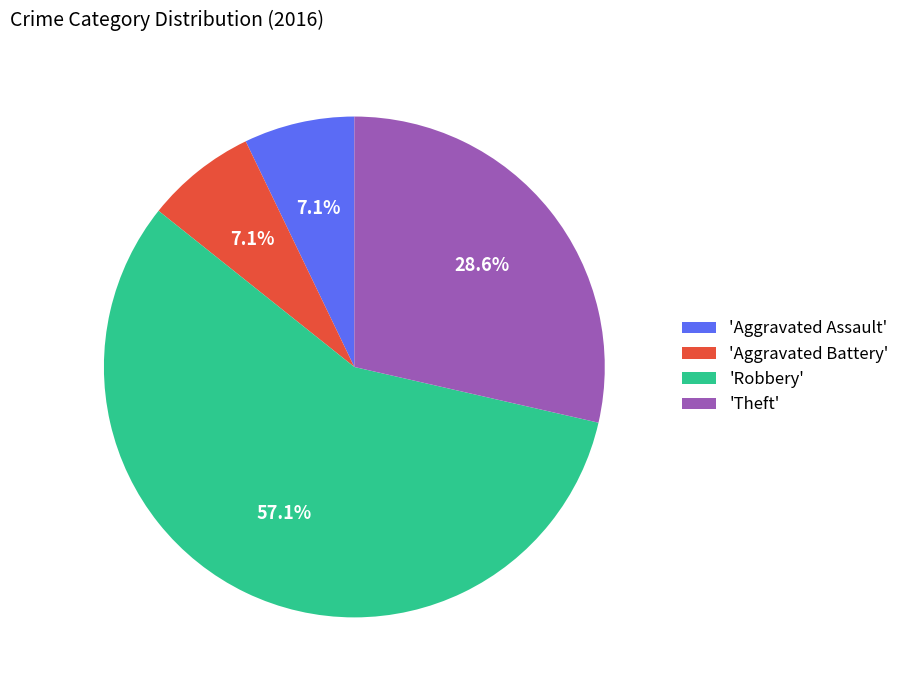

Which slice is the largest?

'Robbery'